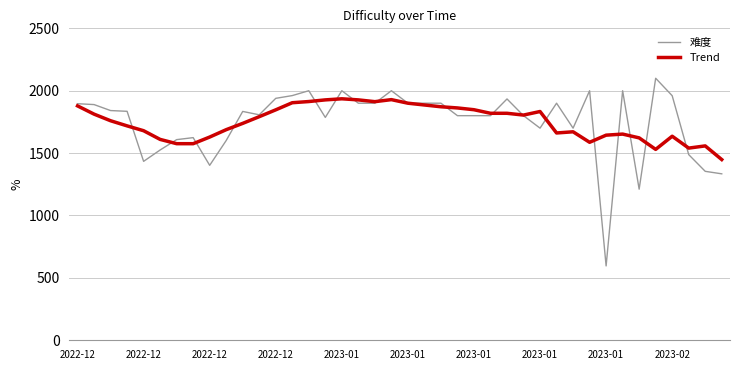

What is the greatest value displayed?

2100.0